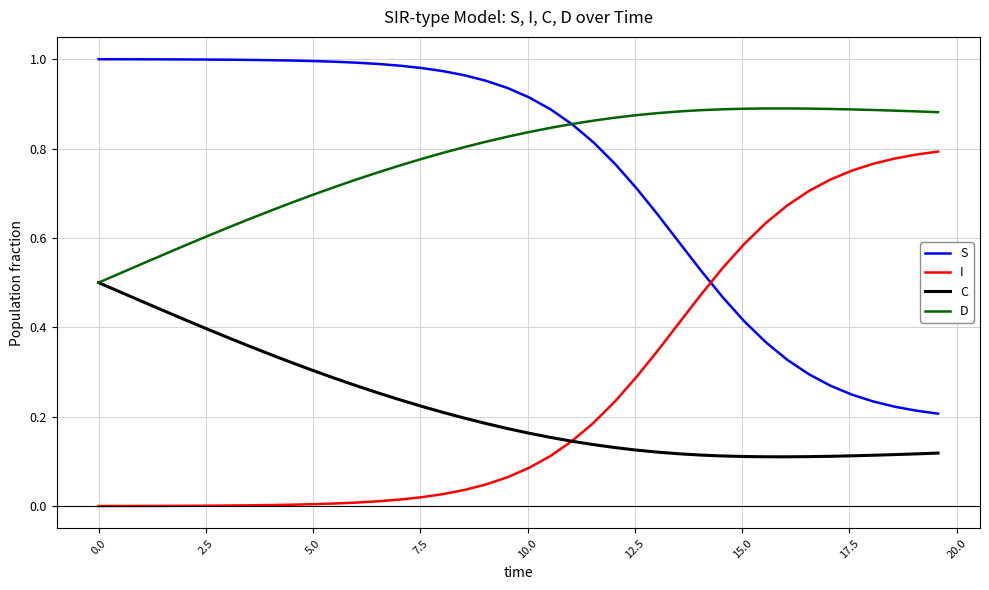

List the series in order of their peak value, highest first.

S, D, I, C